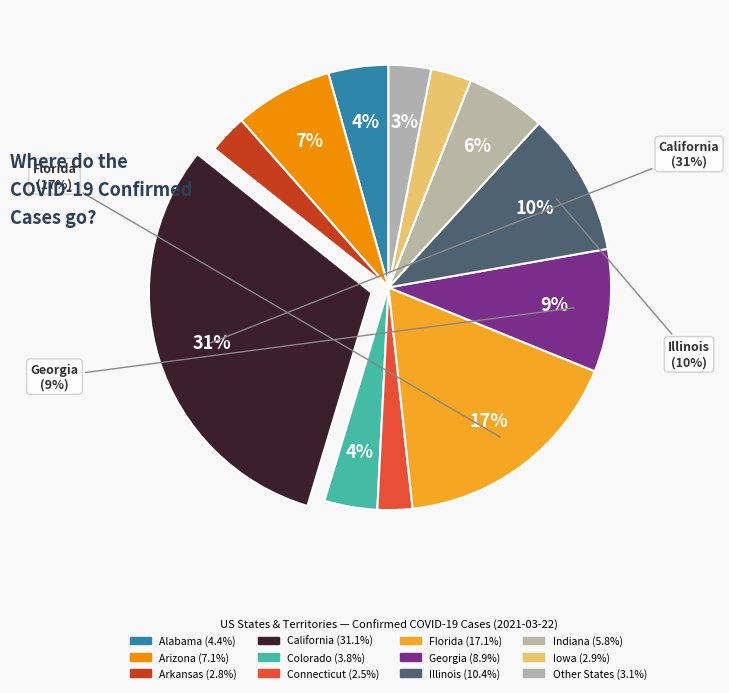

Which slice is the largest?

California